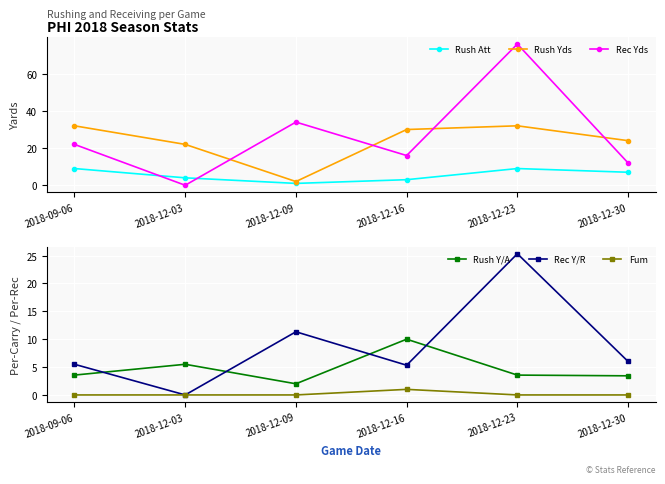

At how many categories does at least one series exceed 53?

1